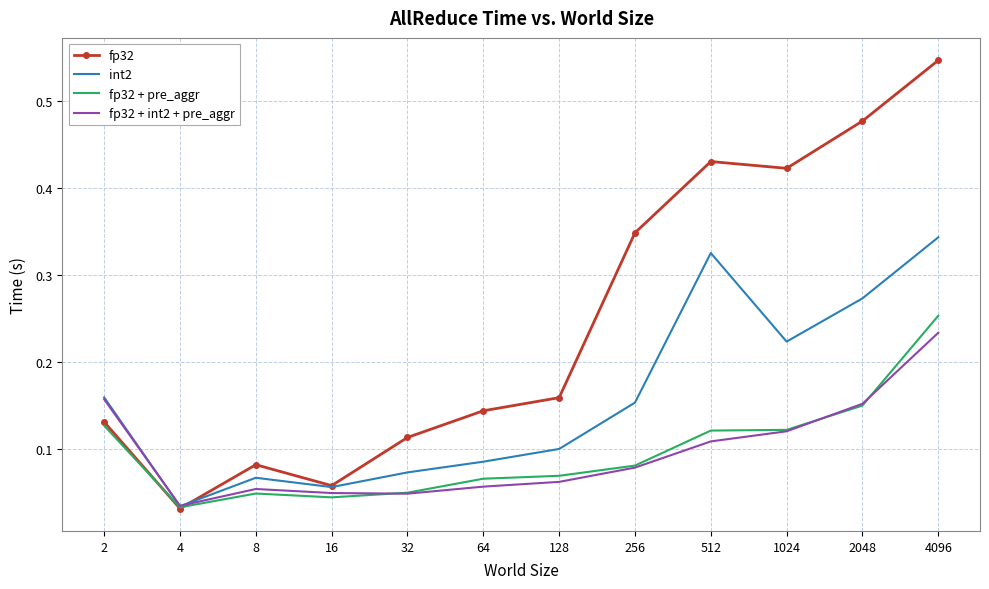

Which series has the largest range (max minus min)?

fp32